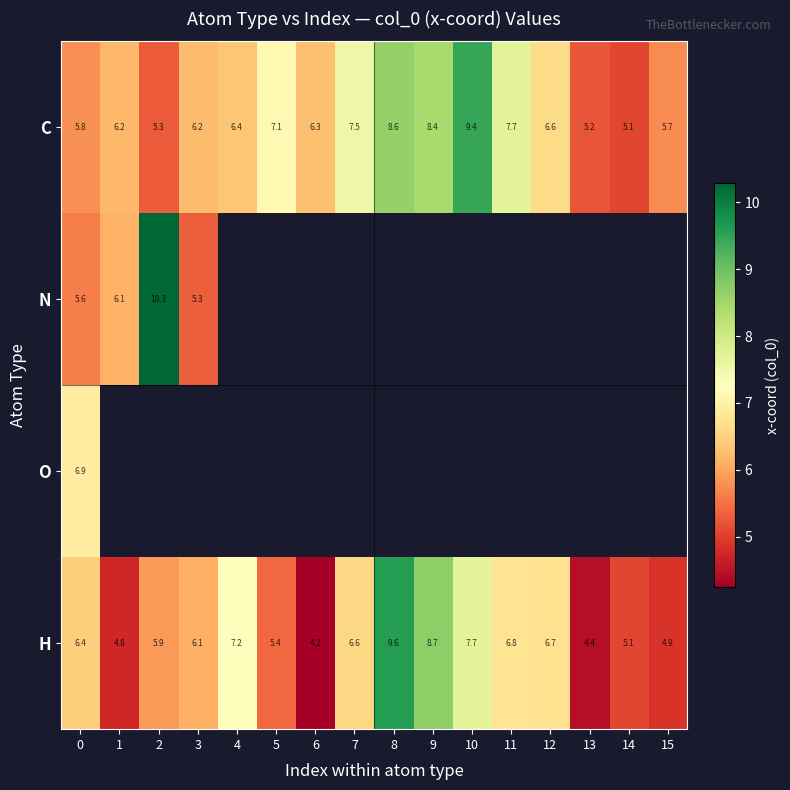

Rank the series by their maximum value, from lowest to highest.

O, C, H, N